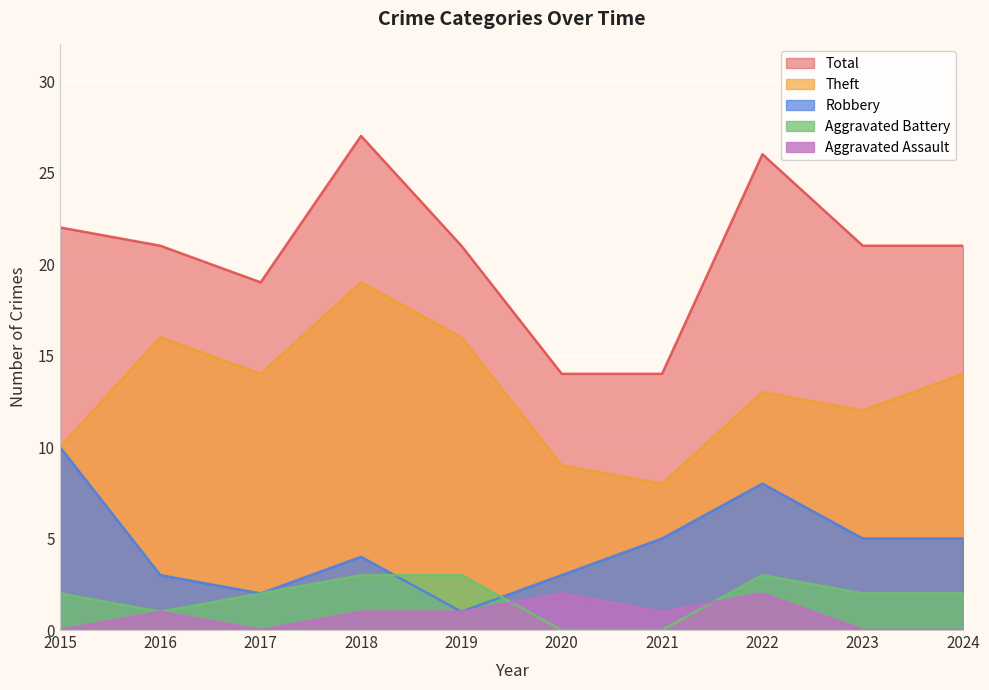

What is the value of the Aggravated Battery point at the 1st from the left?

2